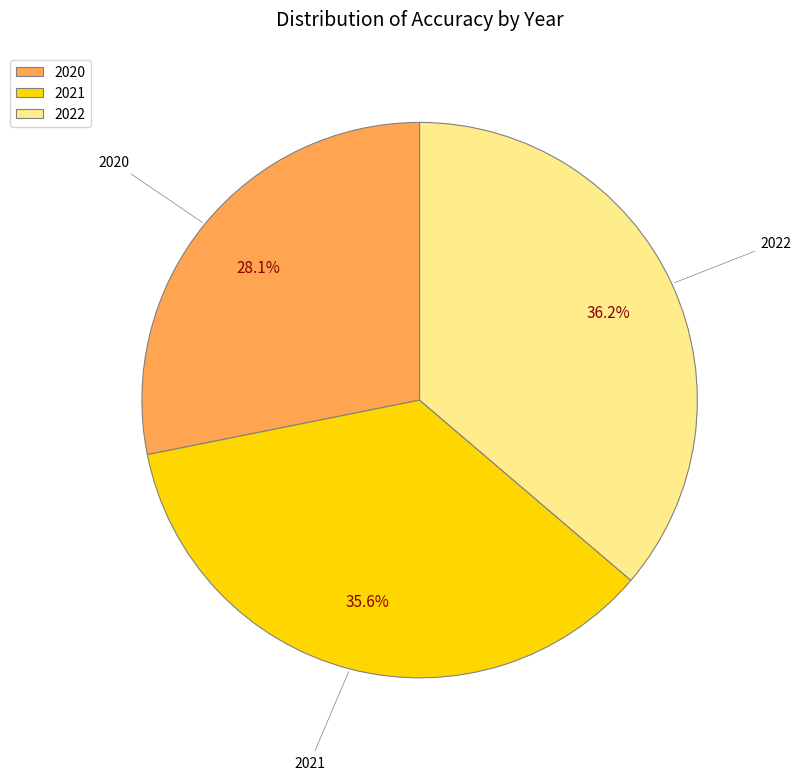

What percentage is the 2020 slice, to the nearest percent?

28%